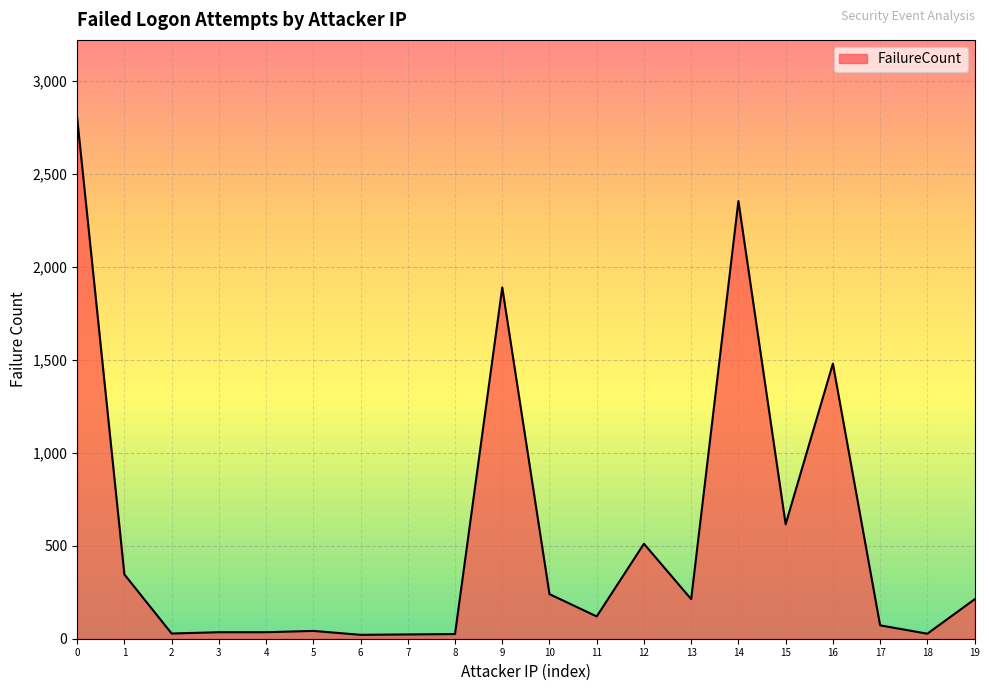

What is the greatest value displayed?

2802